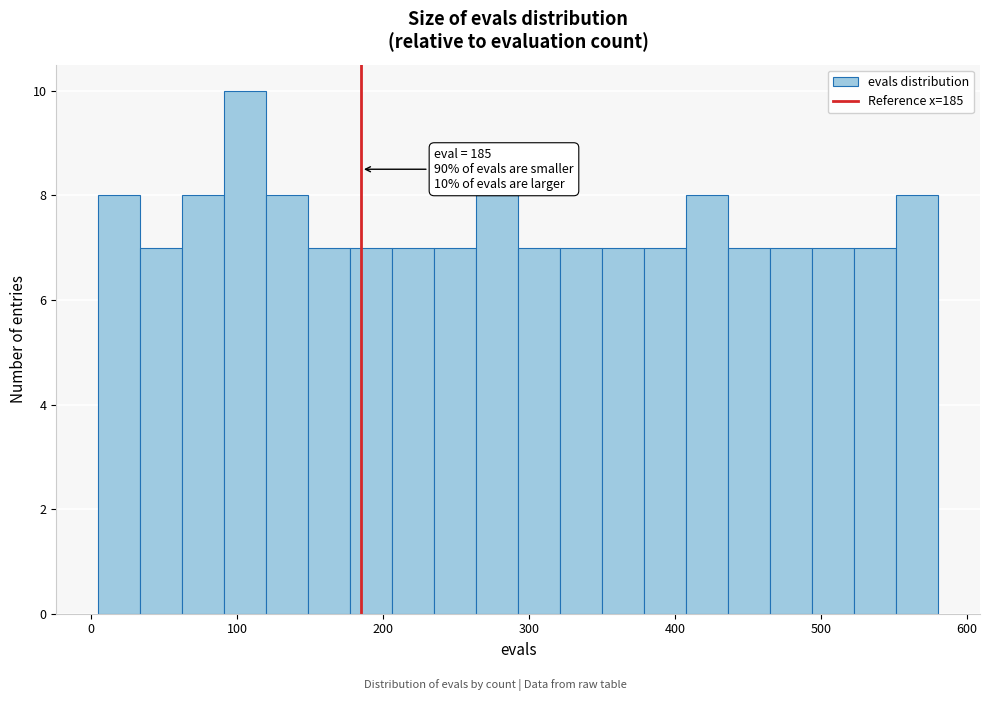

Read against the x-axis, roughly where is the centre of the tallest bar?

110